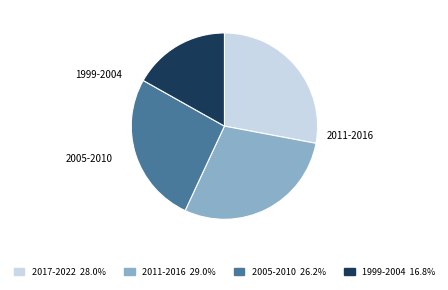

Does 2005-2010 account for over 50% of the chart?

No